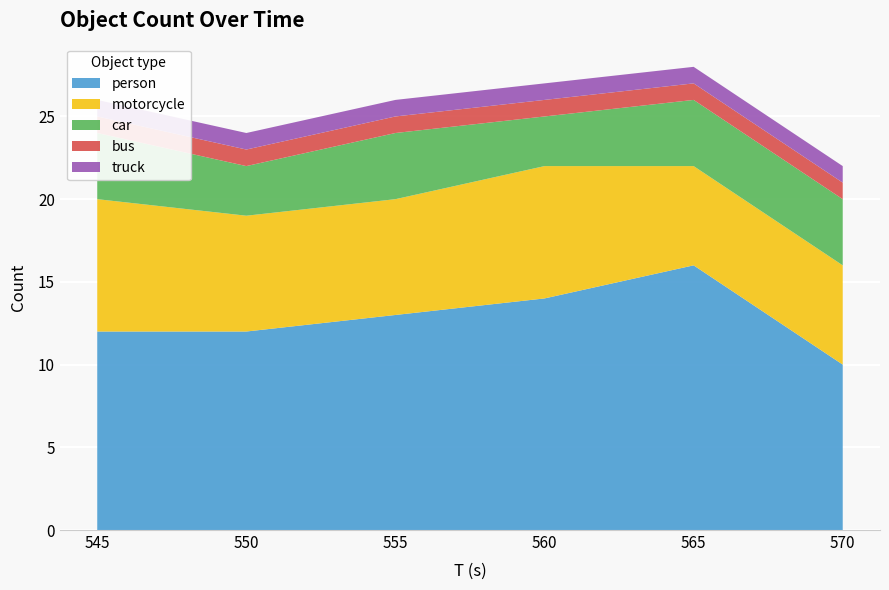

Reading right to left, extract all data points from this chart.

person: 10	16	14	13	12	12
motorcycle: 6	6	8	7	7	8
car: 4	4	3	4	3	4
bus: 1	1	1	1	1	1
truck: 1	1	1	1	1	1